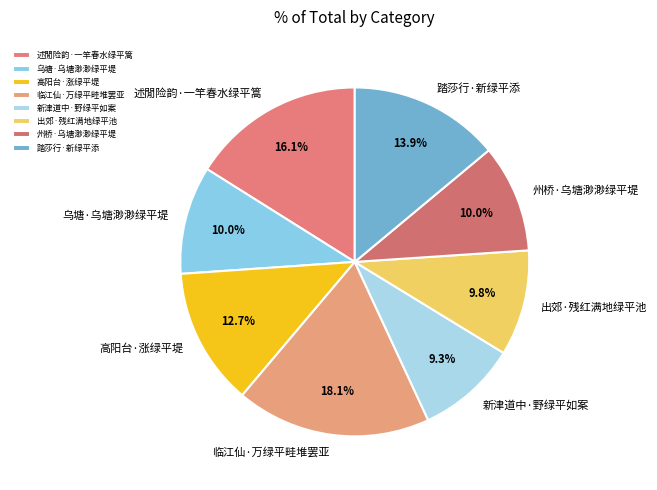

What percentage is the 出郊·残红满地绿平池 slice, to the nearest percent?

10%